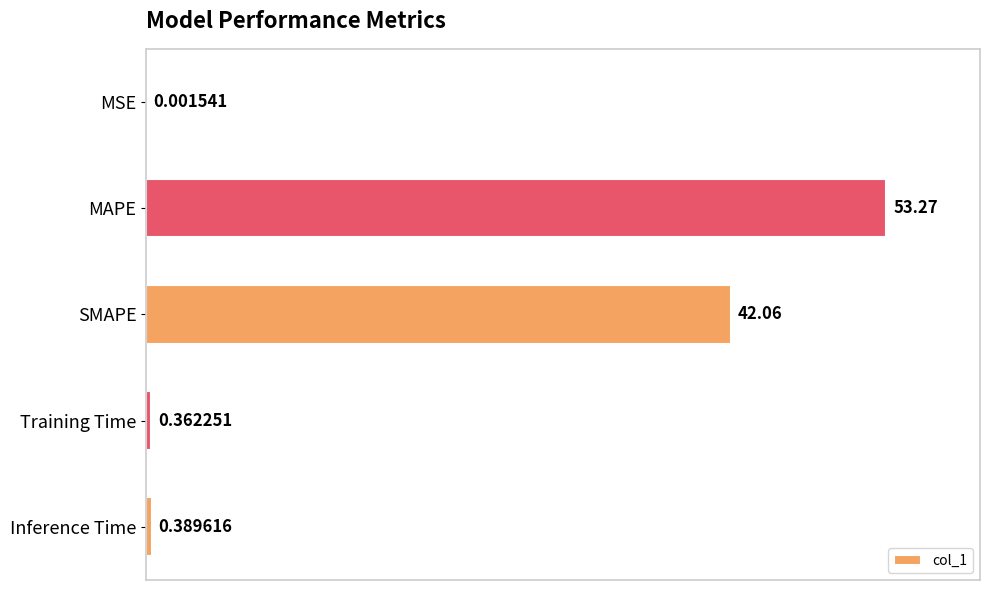

What is the sum of all values?

96.1